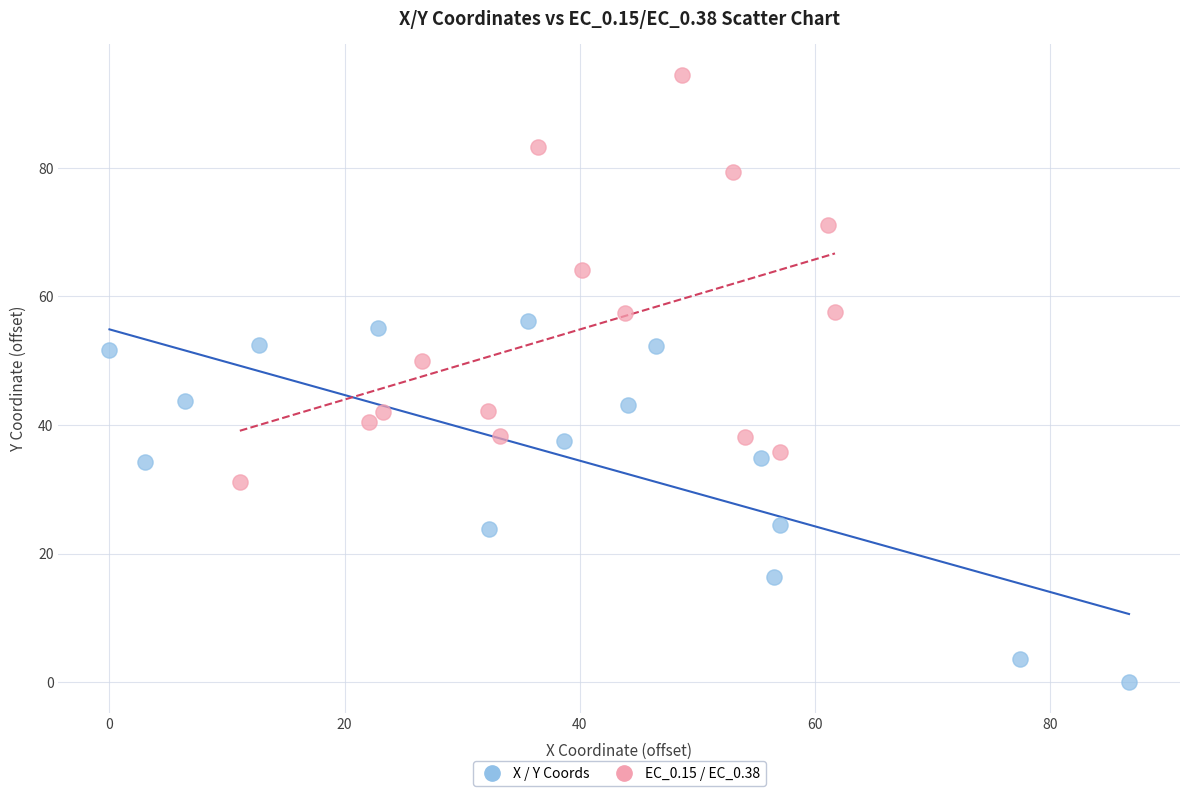

Which series contains the lowest Y value?

X / Y Coords